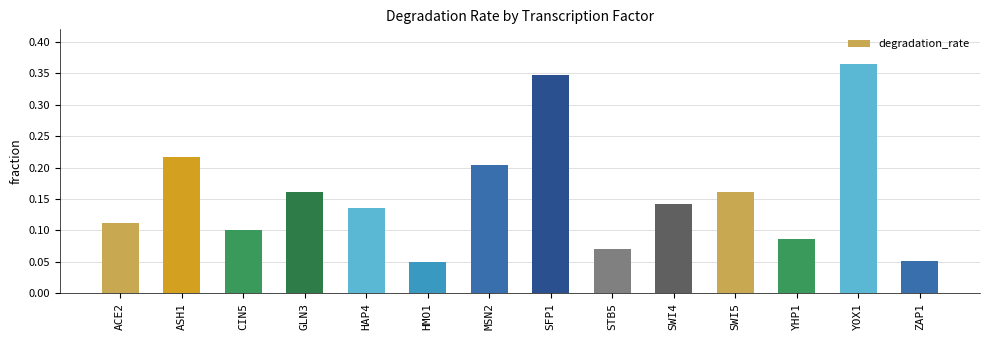

What is the change in value from GLN3 to YOX1?

+0.2